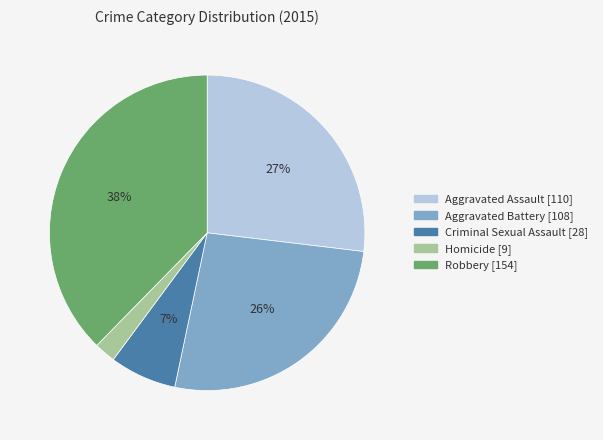

Is there any slice that represents more than half of the pie?

No